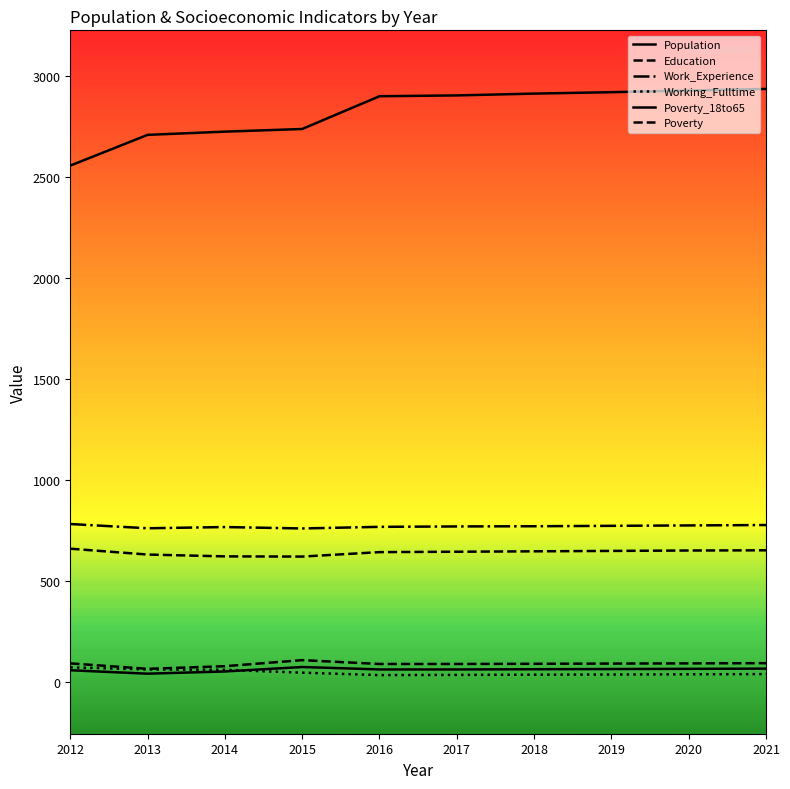

Count the number of data series in this chart.

6